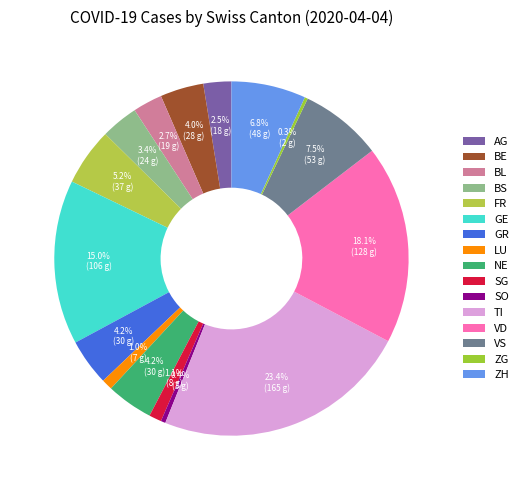

How many segments does this pie chart have?

16